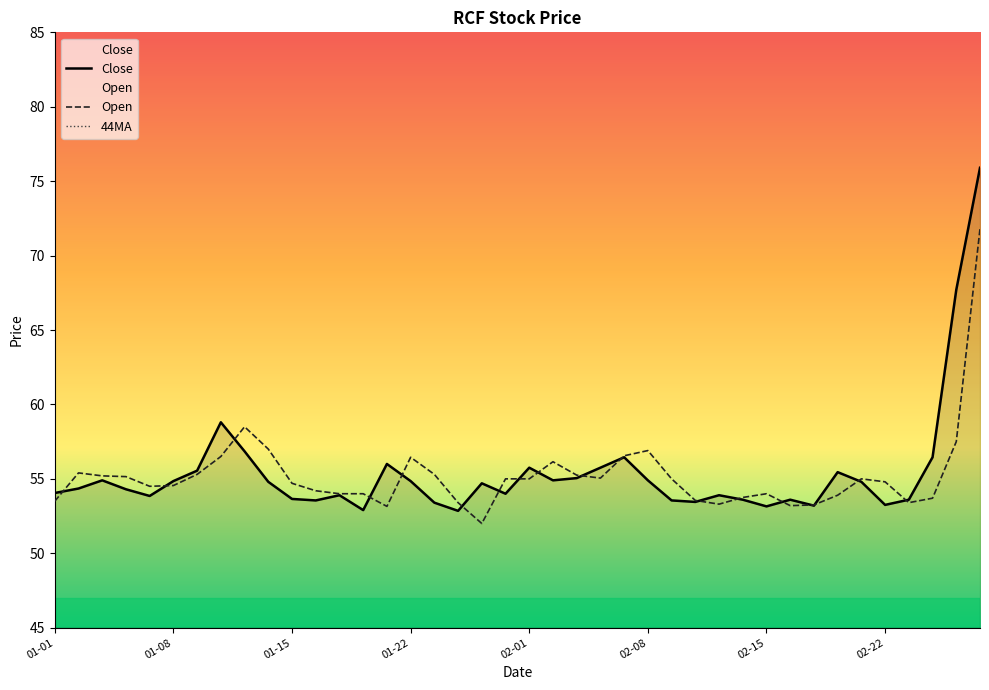

What is the value of the Open point at the 38th from the left?

53.7